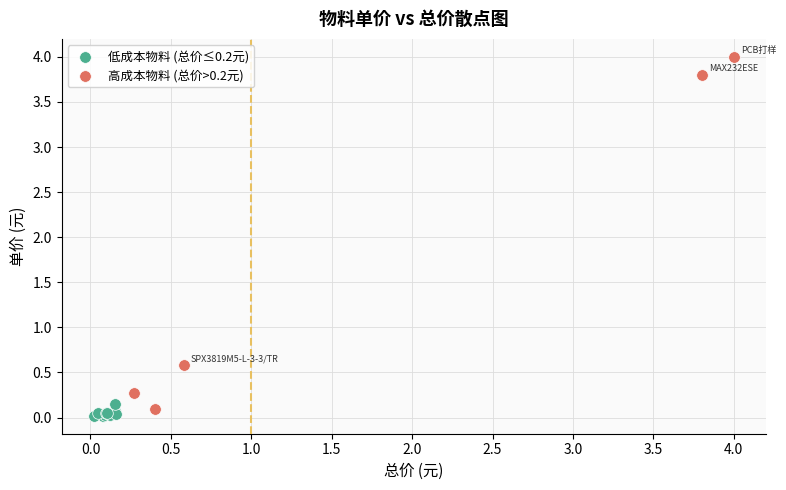

Which series reaches the maximum Y coordinate?

高成本物料 (总价>0.2元)